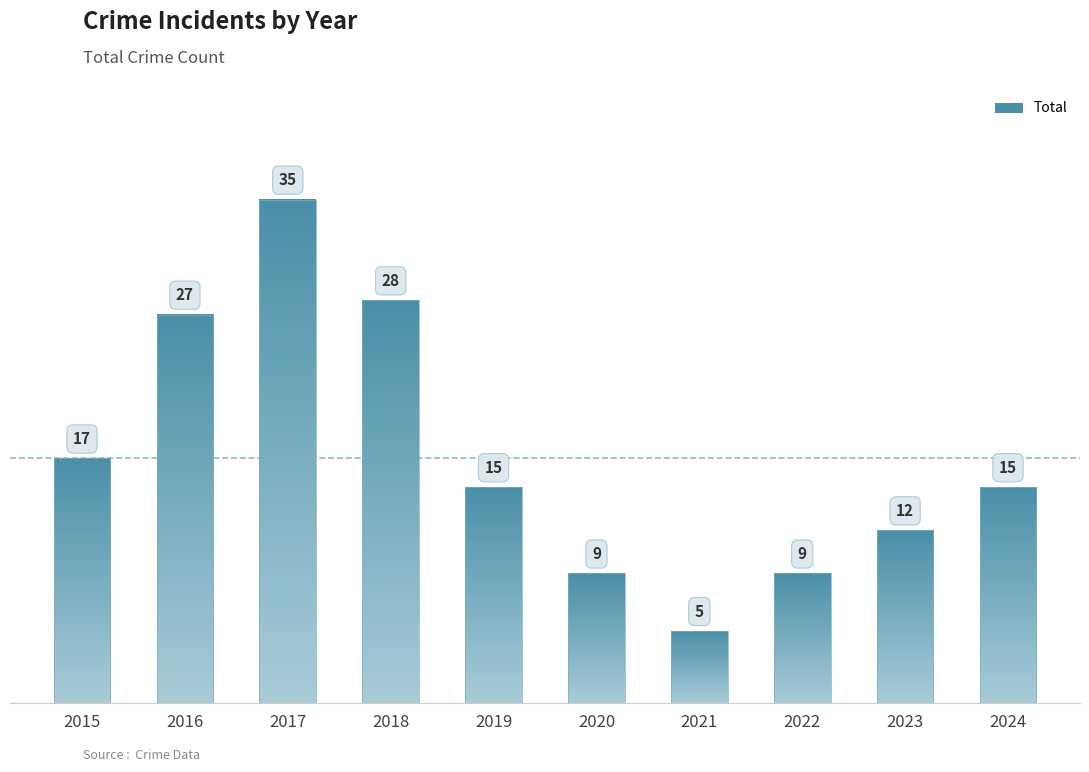

Reading left to right, extract all data points from this chart.

17	27	35	28	15	9	5	9	12	15